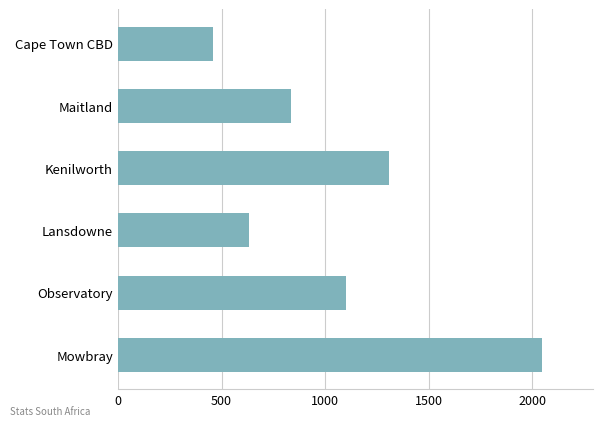

What is the difference between the maximum and minimum values?

1585.7